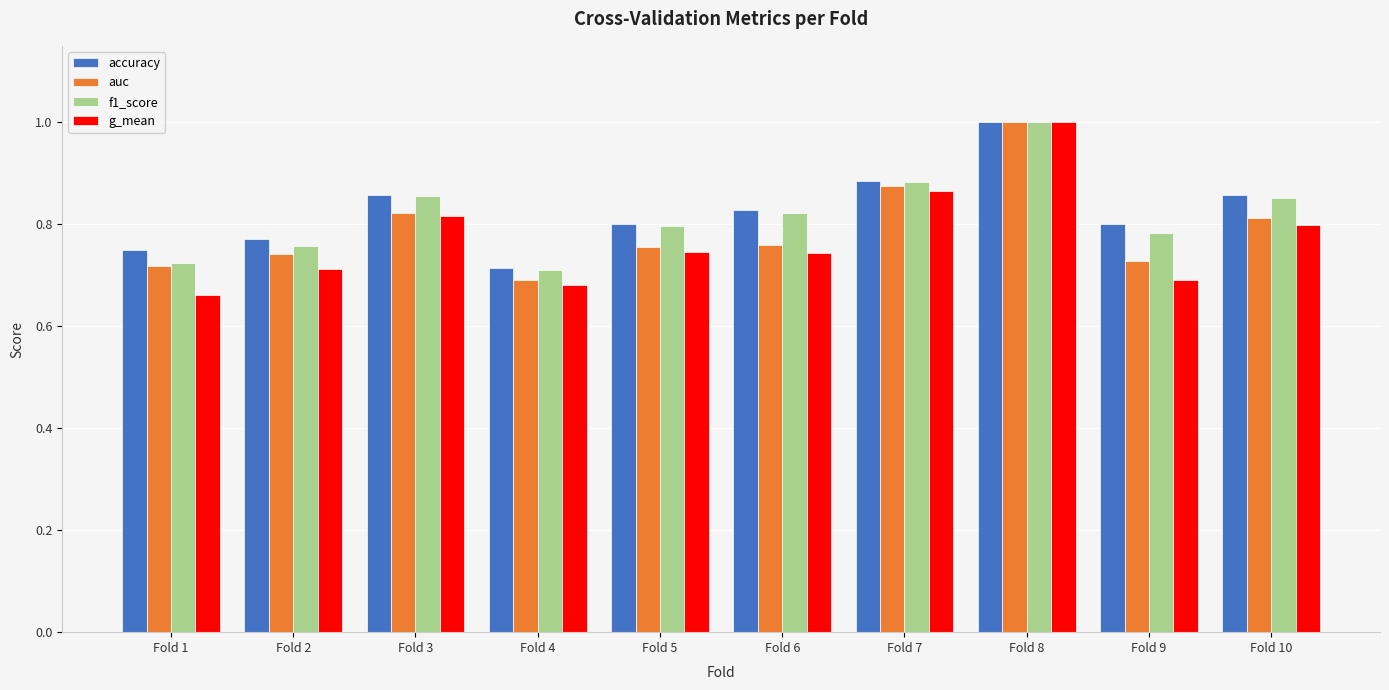

At how many categories does at least one series exceed 0?

10